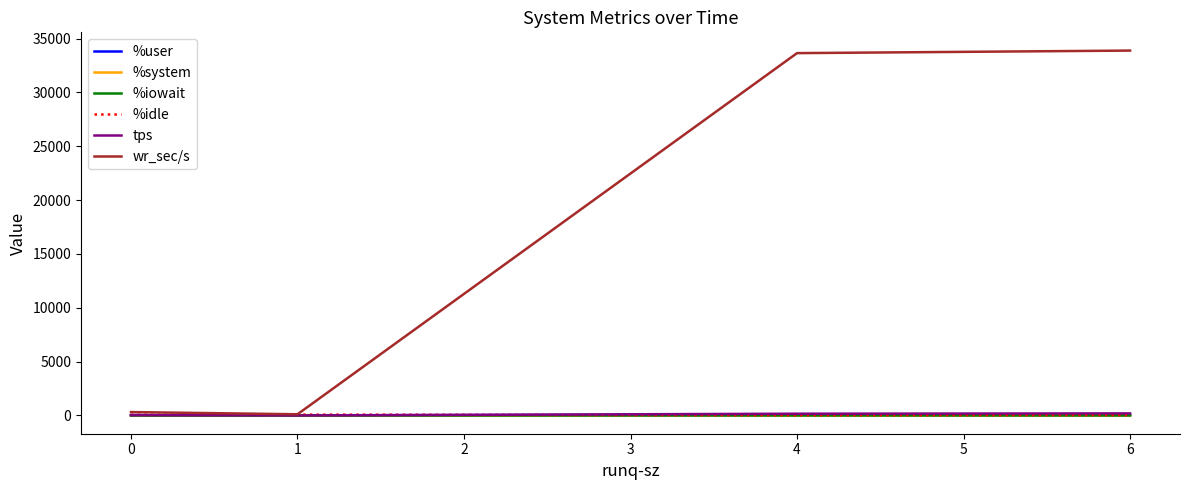

Which series has the largest total across all categories?

wr_sec/s